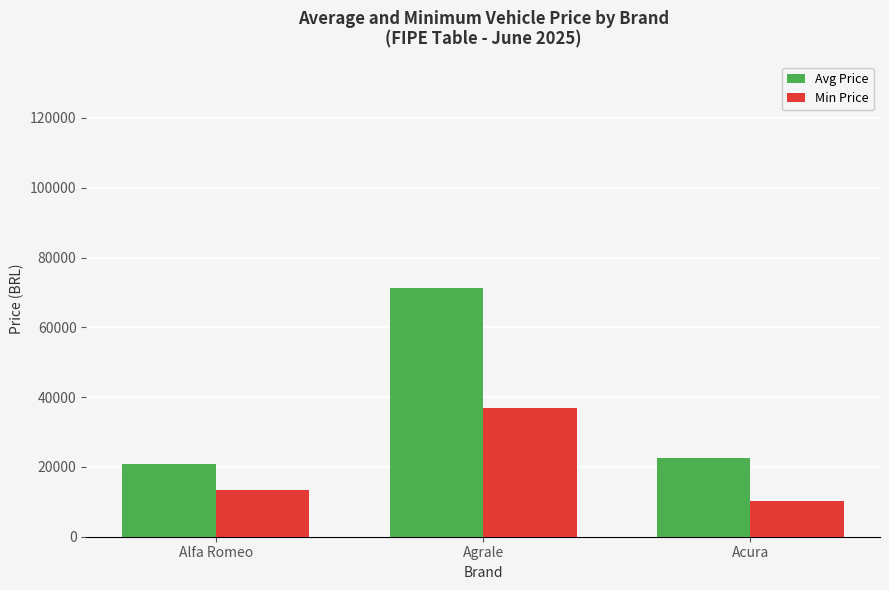

At how many categories does at least one series exceed 23306?

1